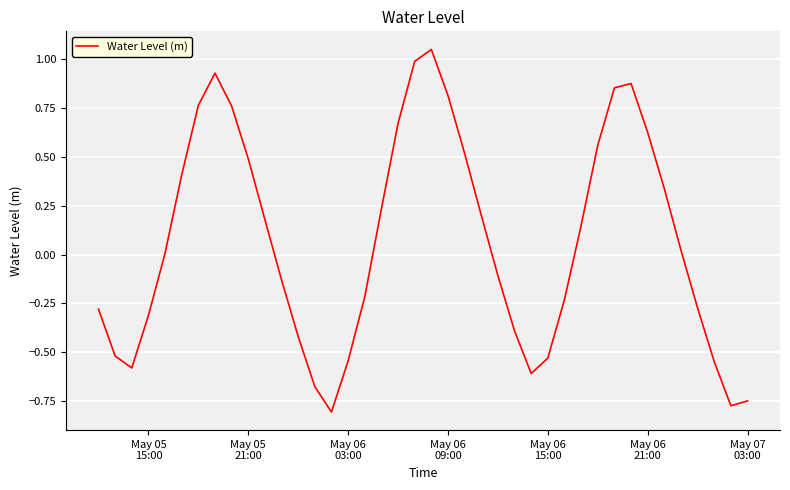

What is the difference between the maximum and minimum values?

1.9